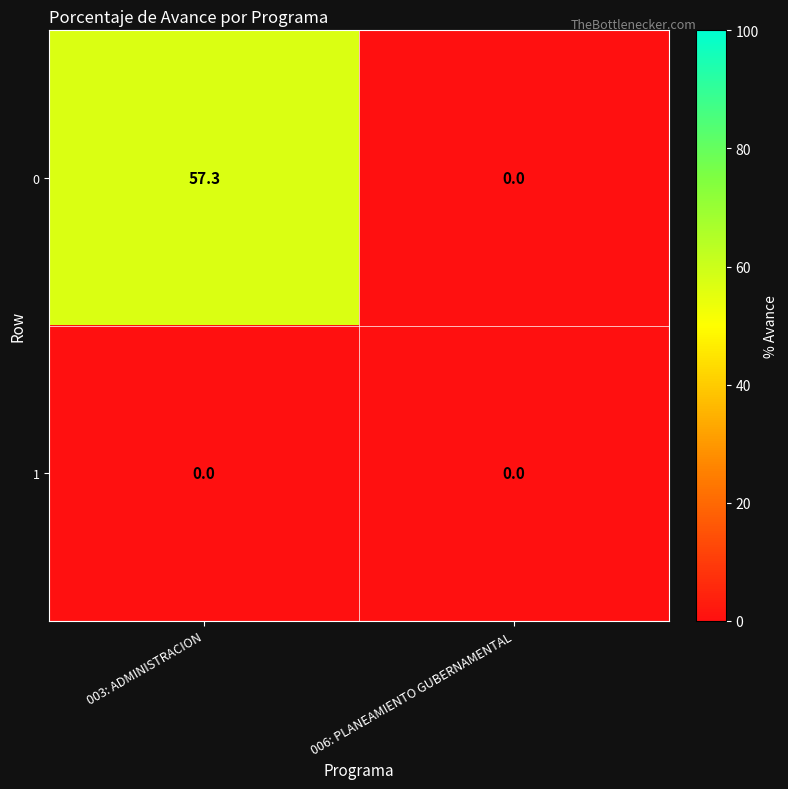

What is the total value across all series at 003: ADMINISTRACION?

57.3